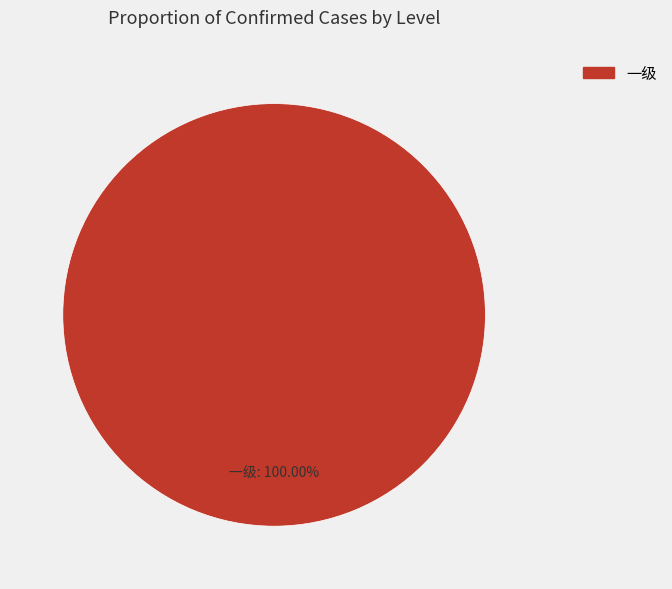

How many slices are in this pie chart?

1